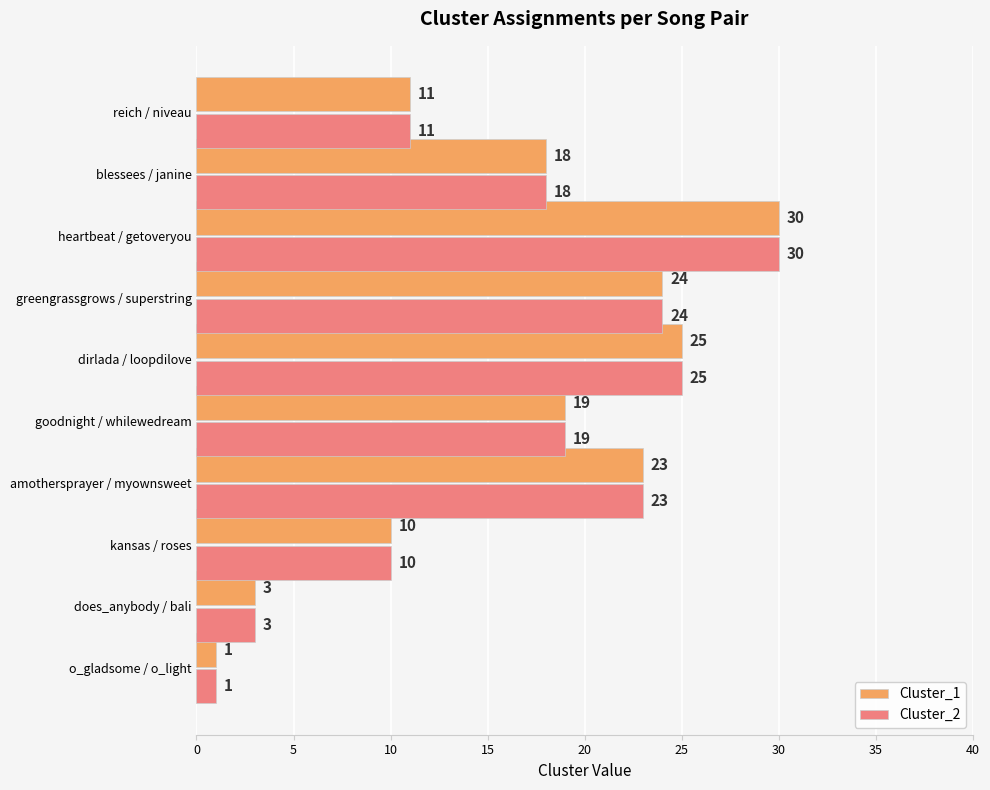

List the labels in order of Cluster_2 value, smallest first.

o_gladsome / o_light, does_anybody / bali, kansas / roses, reich / niveau, blessees / janine, goodnight / whilewedream, amothersprayer / myownsweet, greengrassgrows / superstring, dirlada / loopdilove, heartbeat / getoveryou